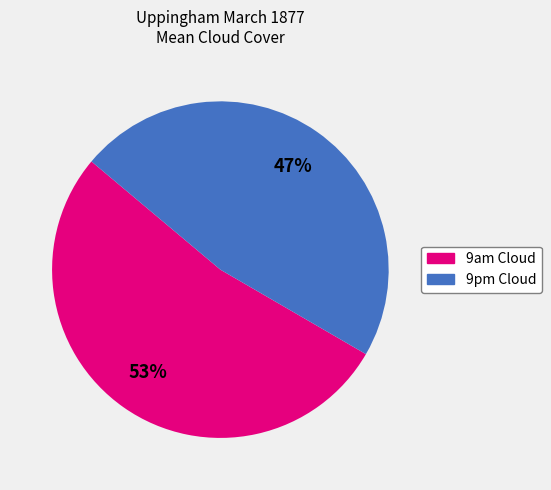

Which slice is the largest?

9am Cloud